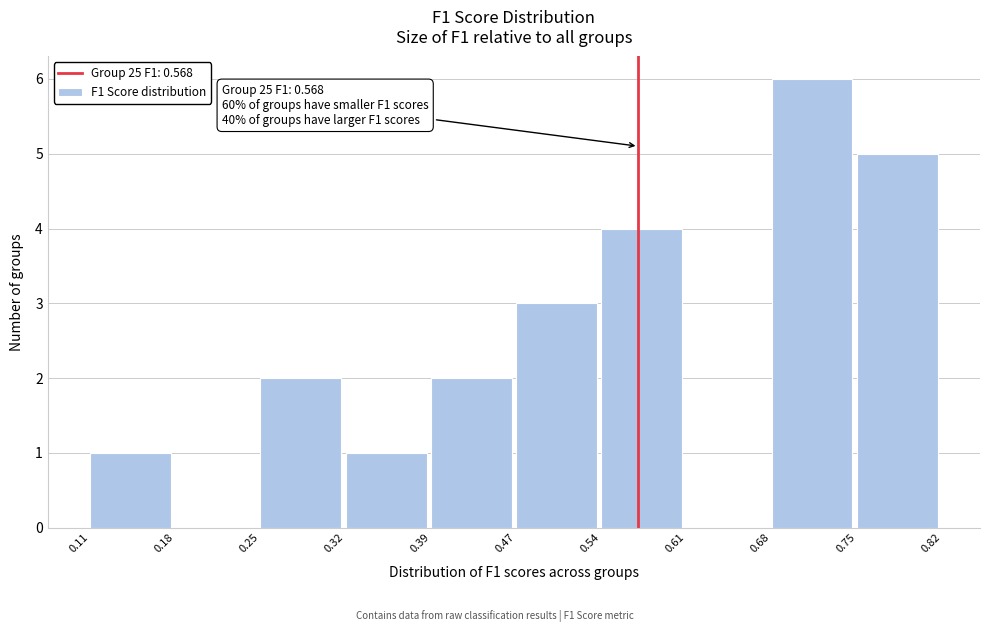

Over which range of the x-axis is the bar tallest?

0.68 to 0.75